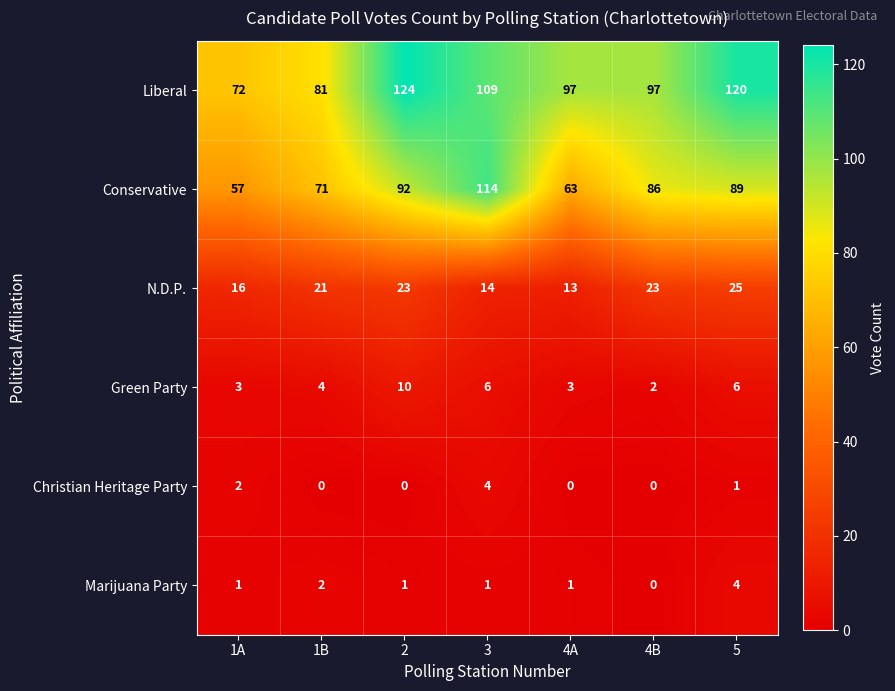

Count the Green Party values in the range 3 to 6.

5